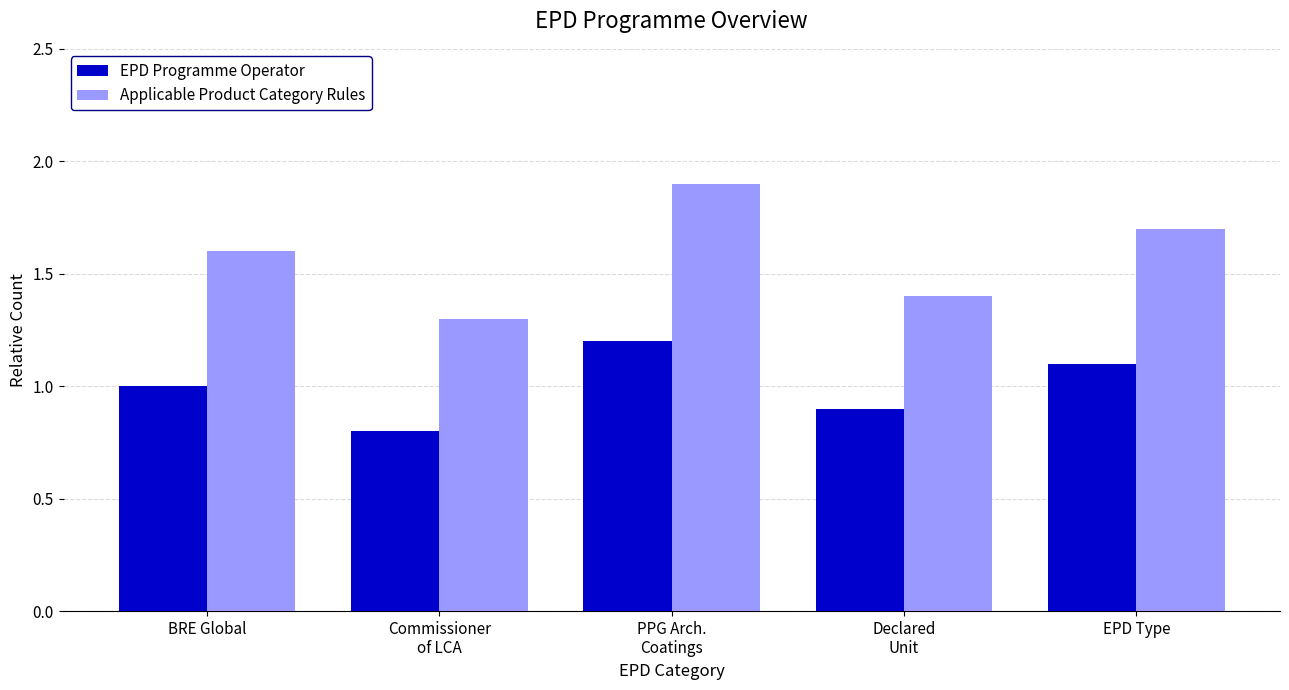

How many bars are there in each group?

2